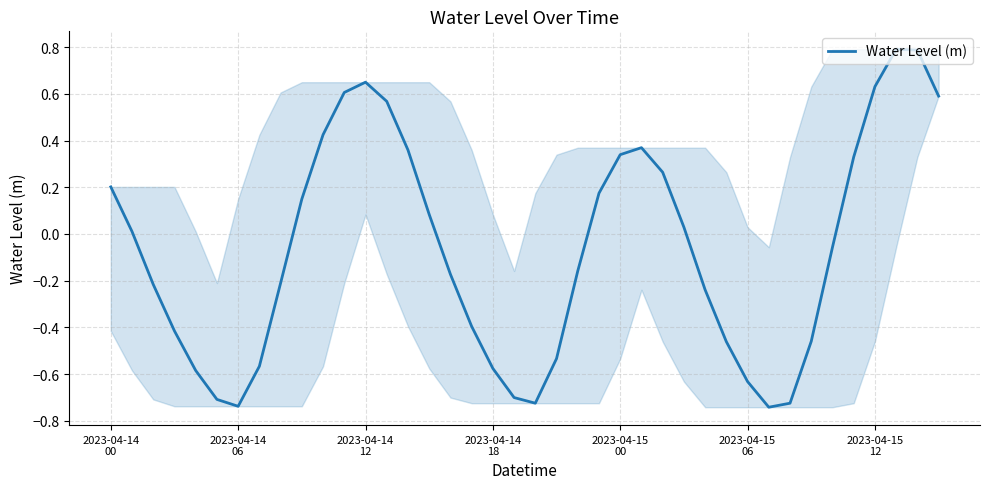

What is the difference between the maximum and minimum values?

1.5